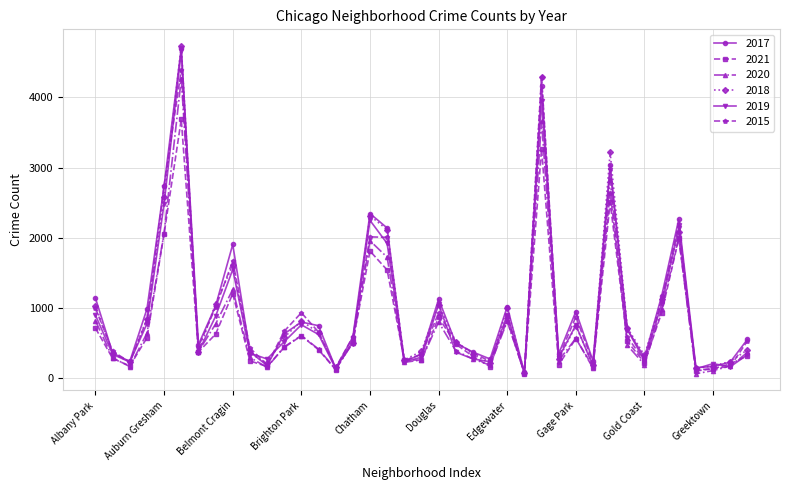

Which series has the largest range (max minus min)?

2018